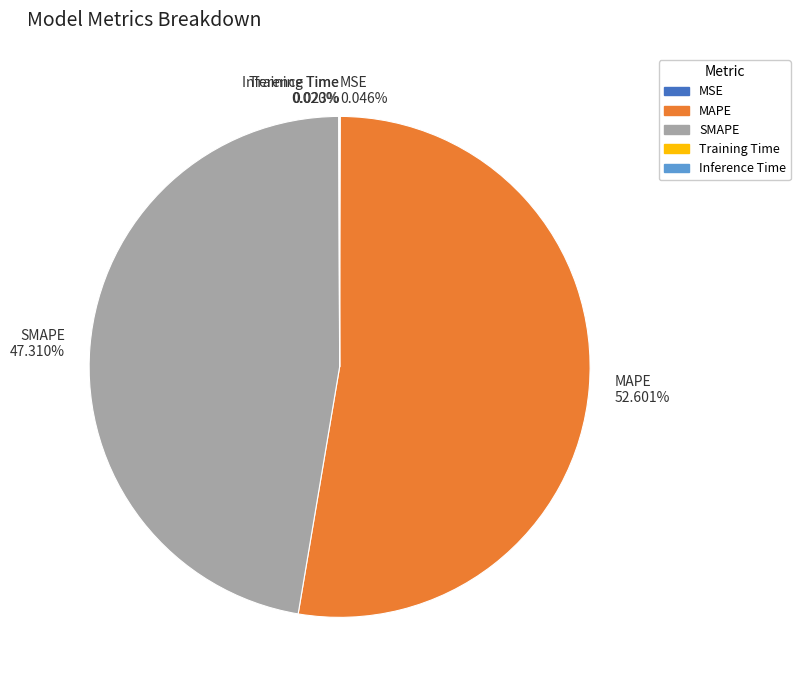

The MAPE slice represents 63% of the pie. True or false?

False